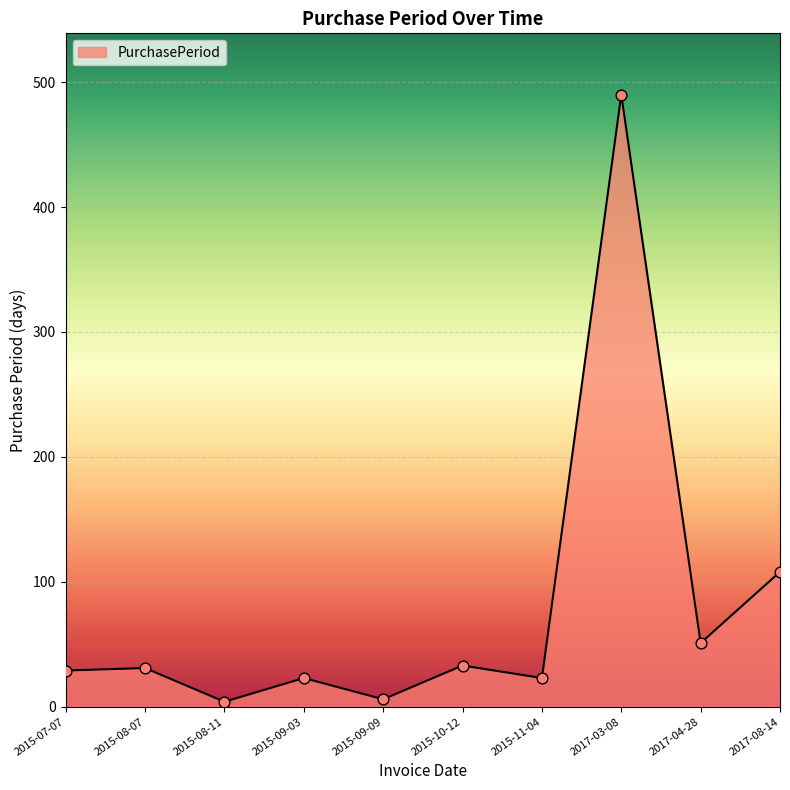

What is the ratio of the value at 2015-09-09 to the value at 2015-08-11?

1.5